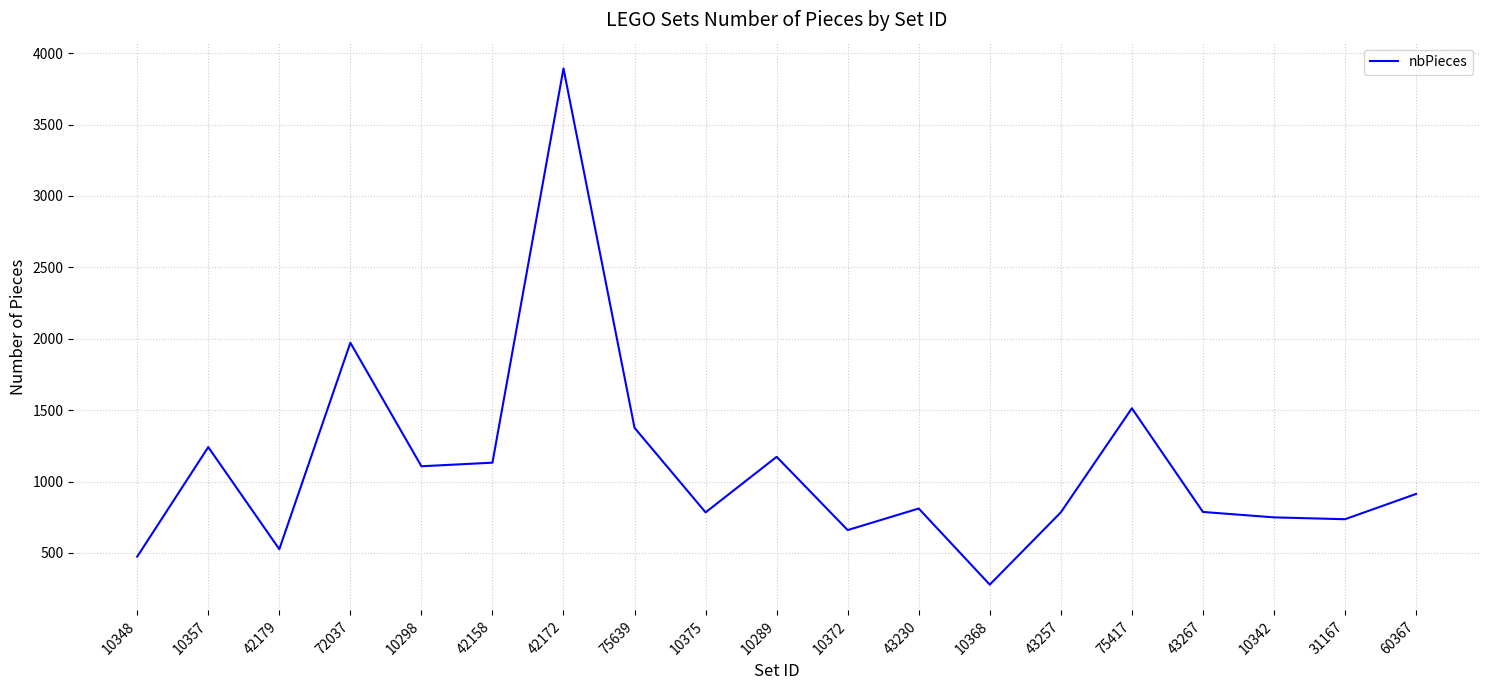

What is the ratio of the value at 10289 to the value at 43257?

1.5